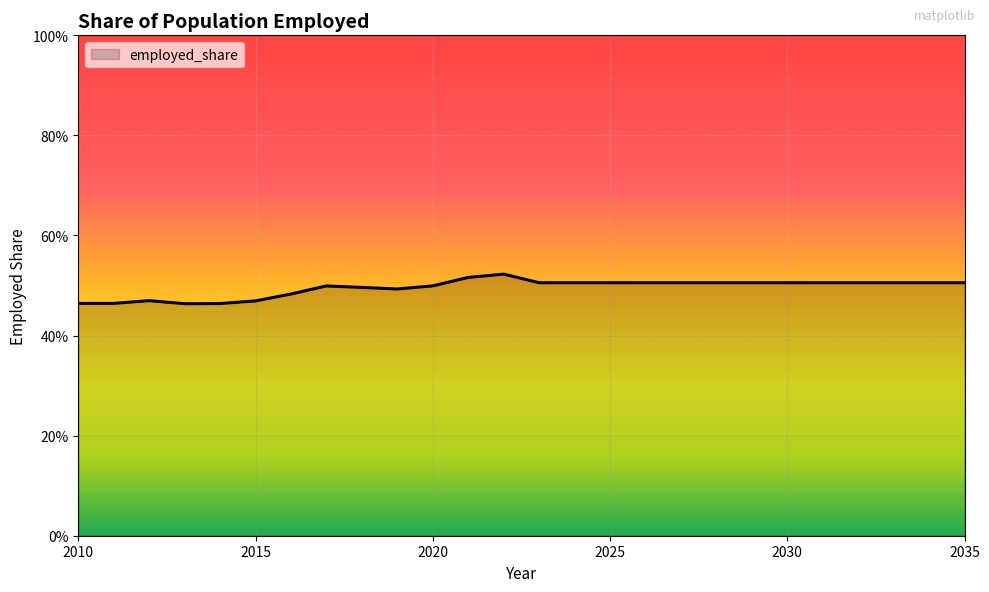

Is this an area chart (filled region under the line)?

Yes